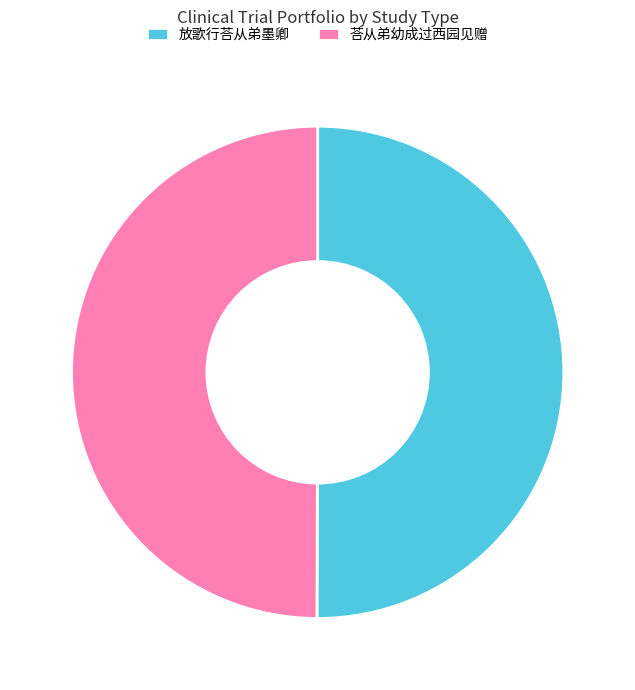

What is the ratio of the value at 荅从弟幼成过西园见赠 to the value at 放歌行荅从弟墨卿?

1.0